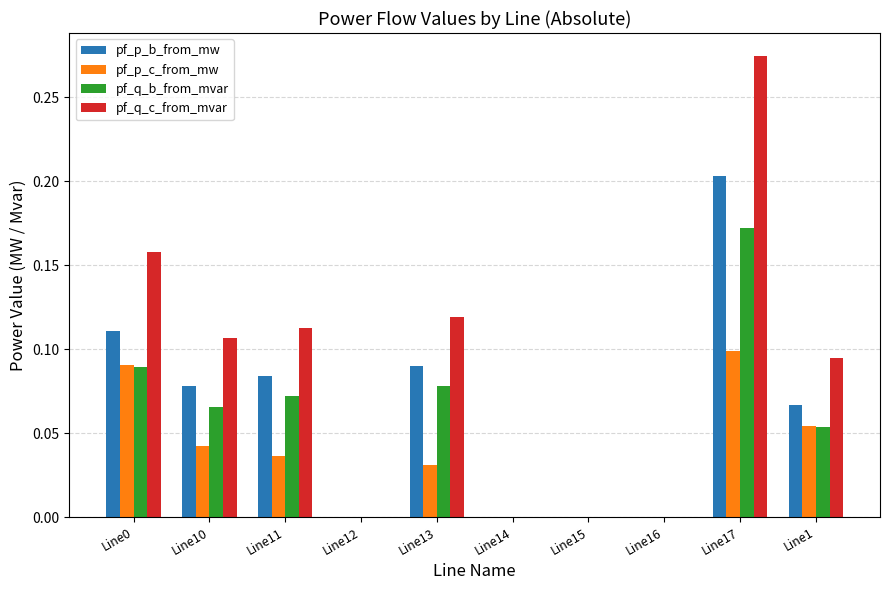

Are the bars horizontal?

No